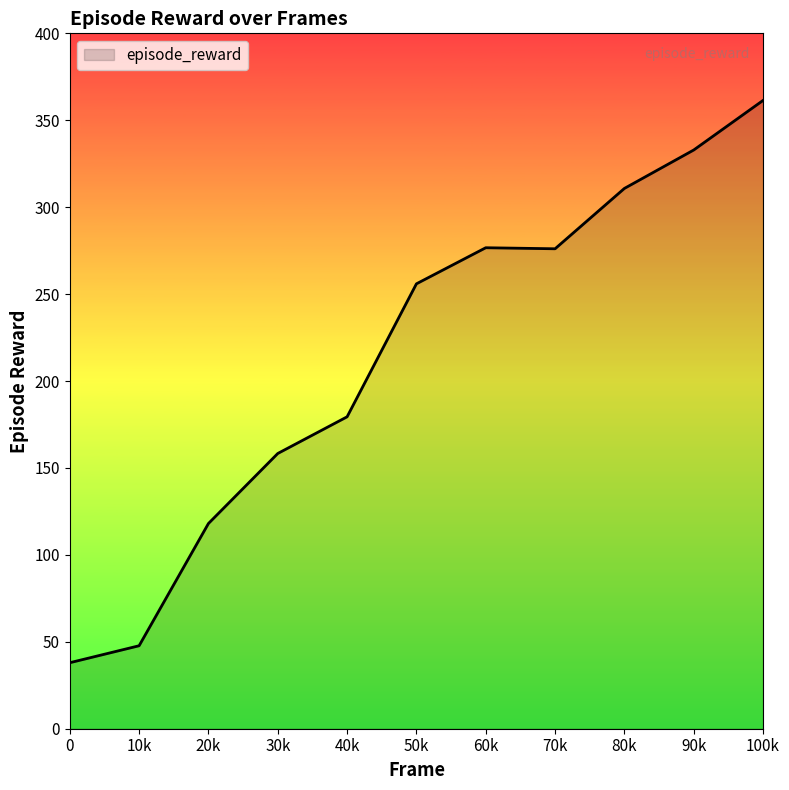

Where does the data first go above 255?

50k